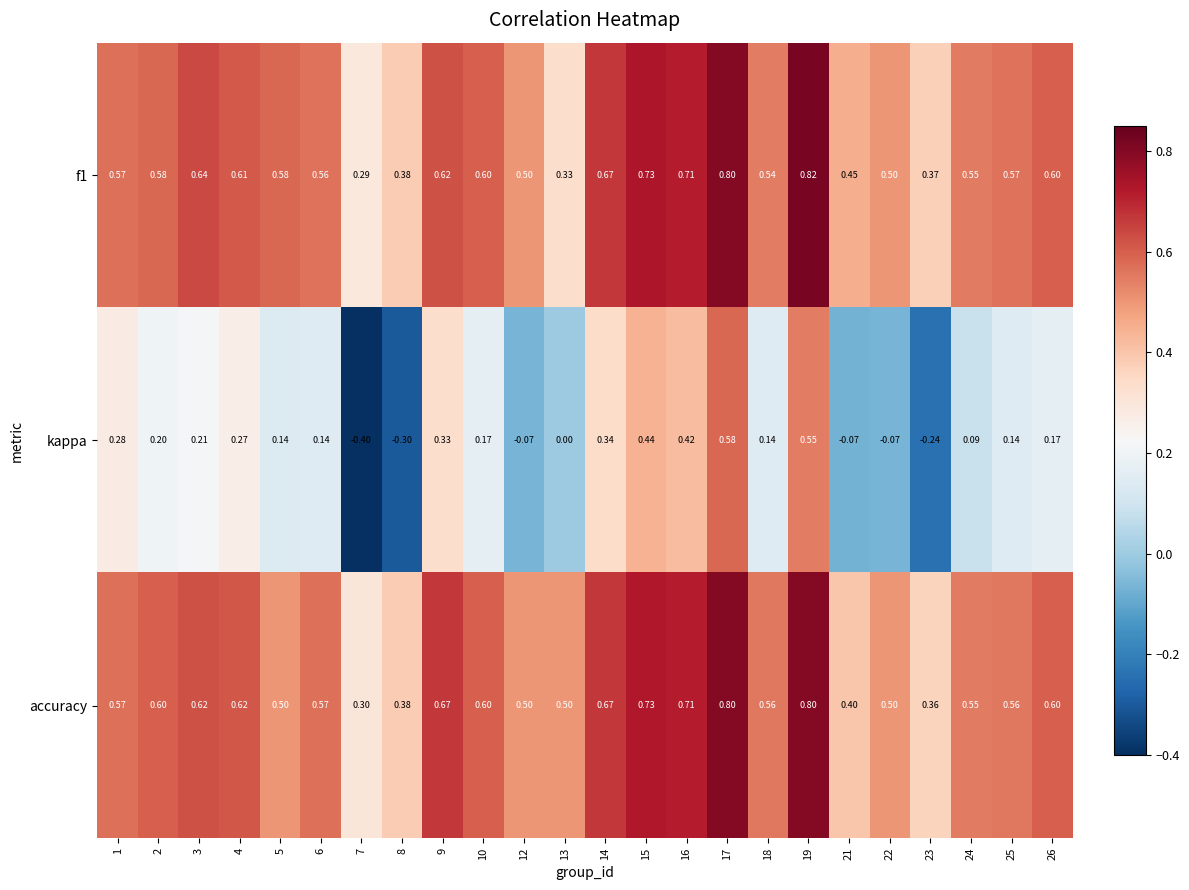

Which series changed the most between 3 and 22?

kappa